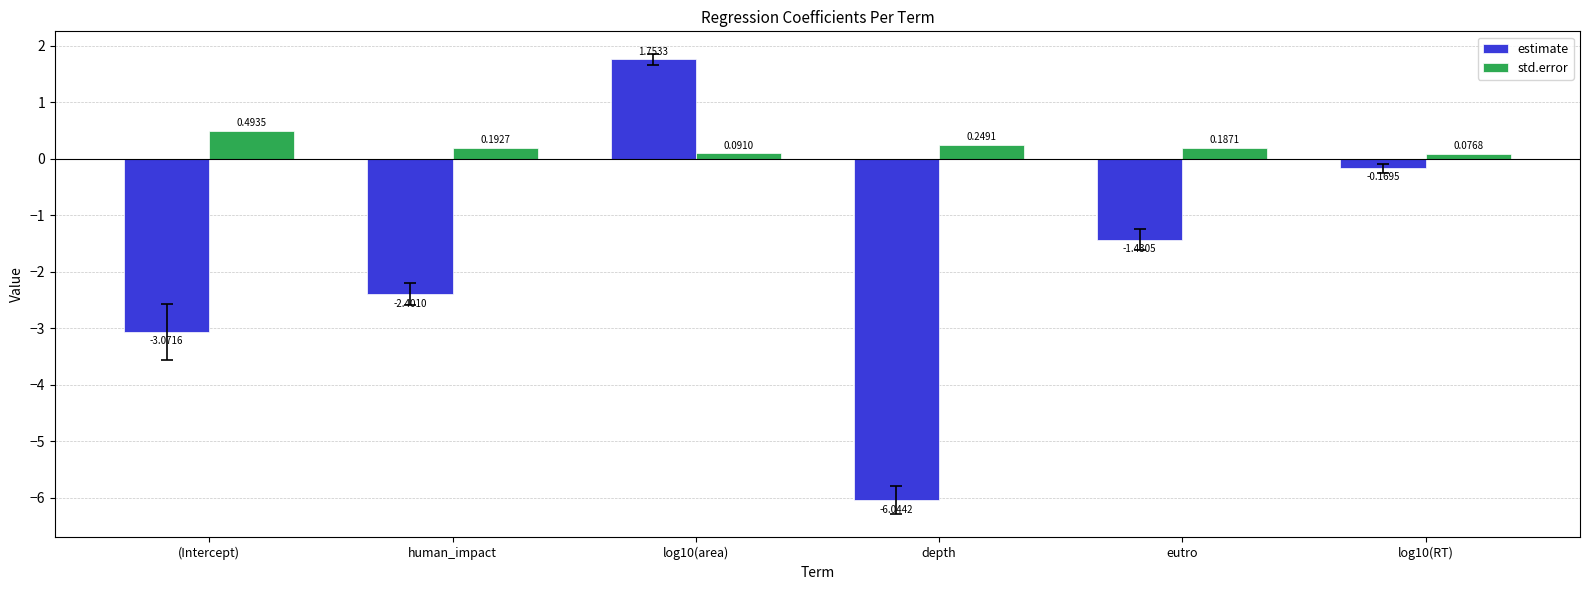

How many bars are there in each group?

2